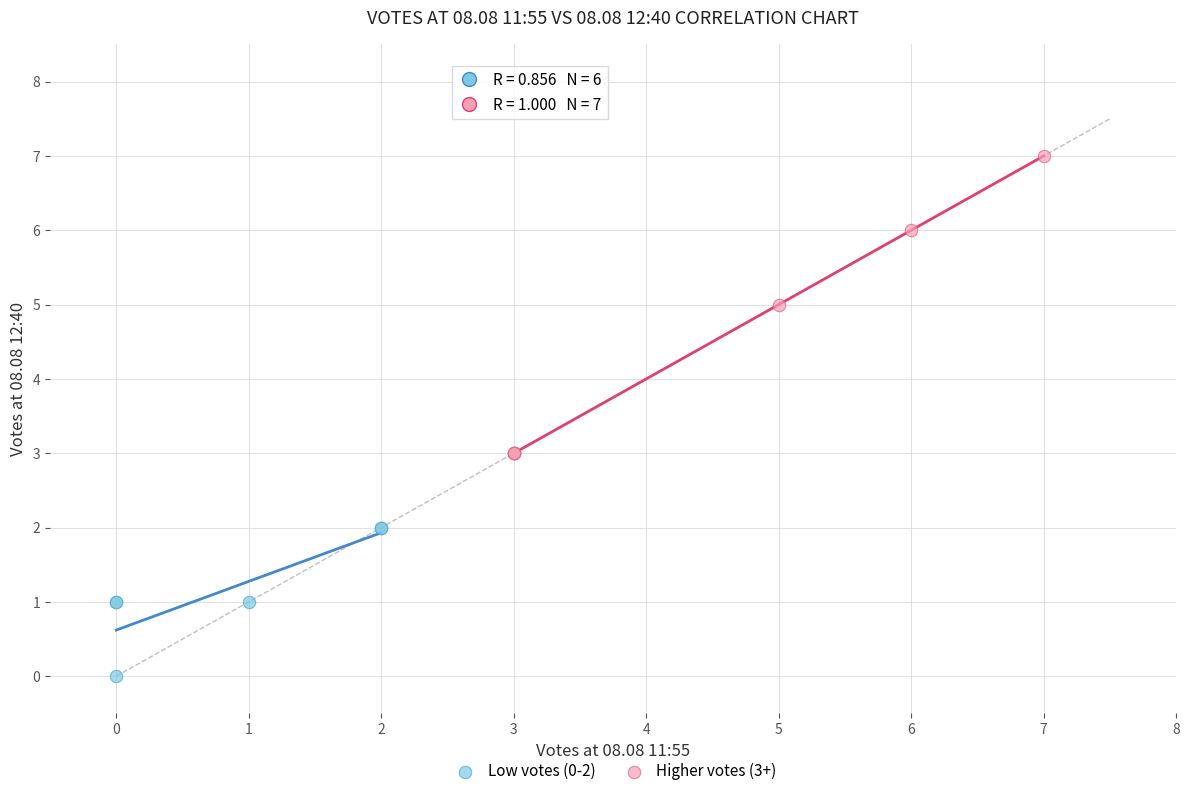

Which series contains the lowest Y value?

Low votes (0-2)